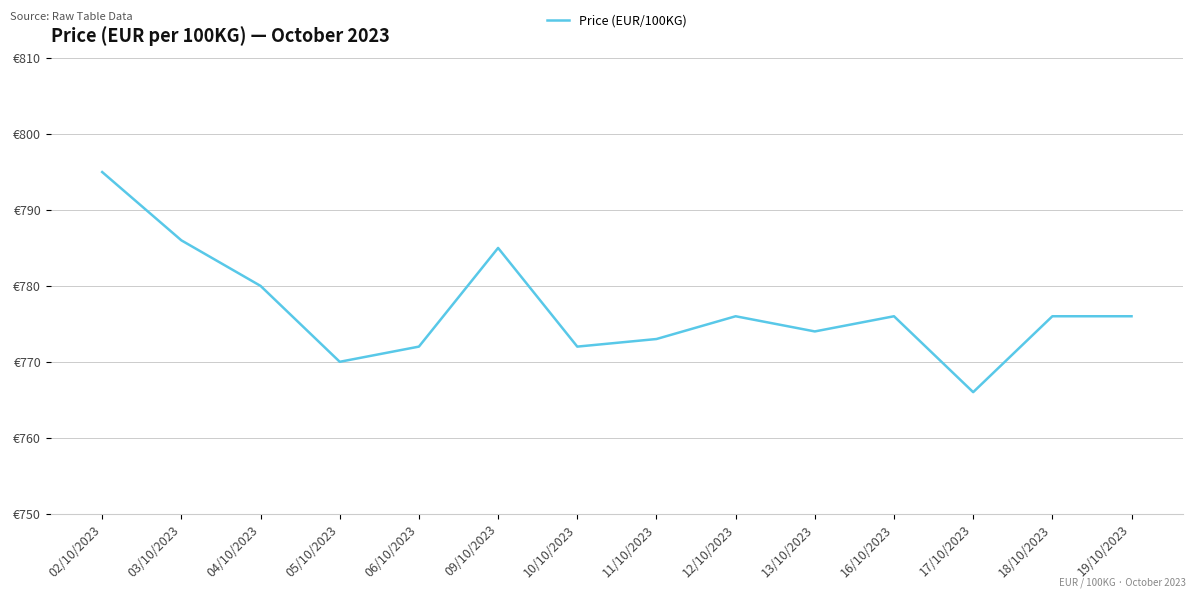

What is the value of the 7th point from the left?

772